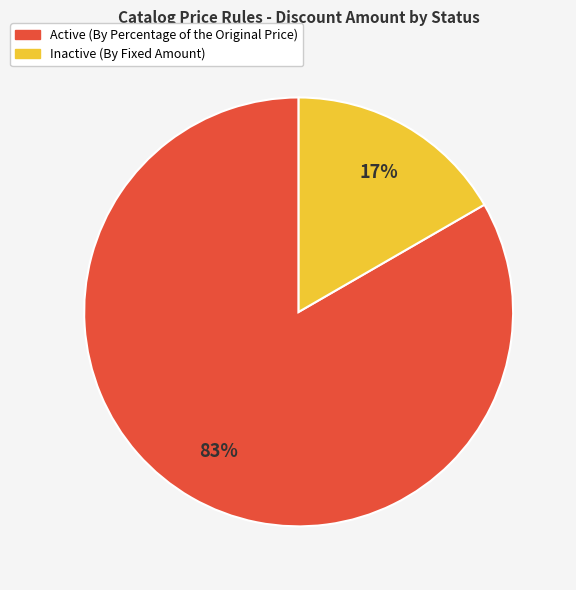

Does any single category account for the majority?

Yes